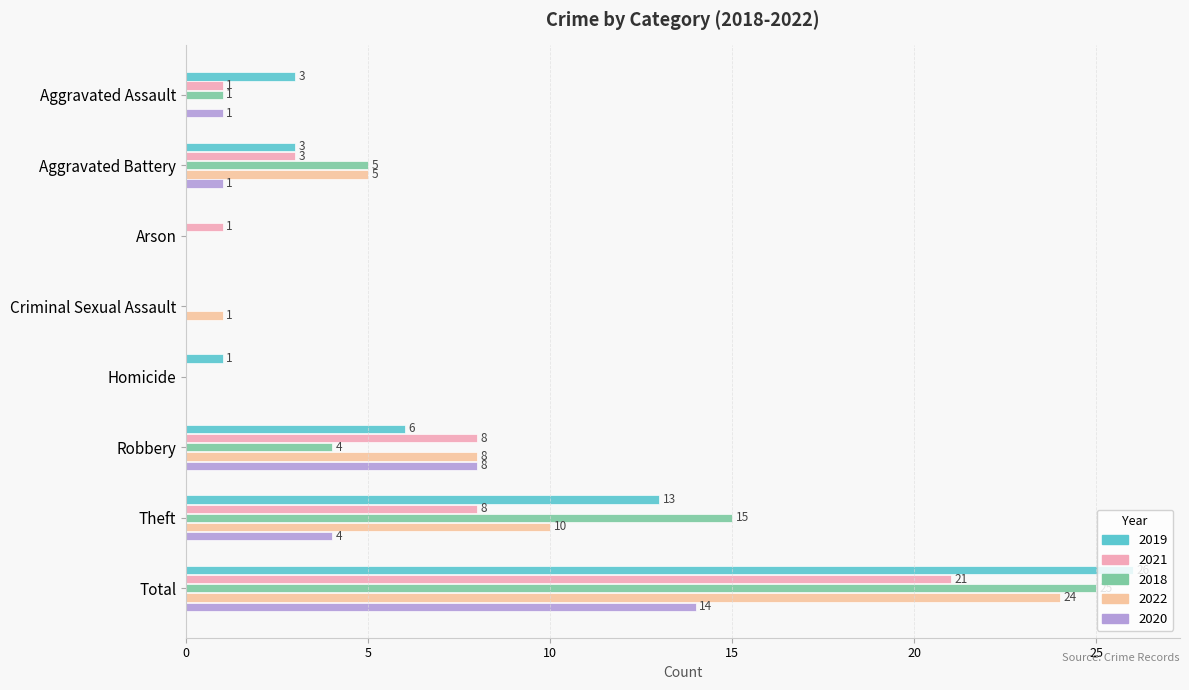

How many categories are shown in the chart?

8